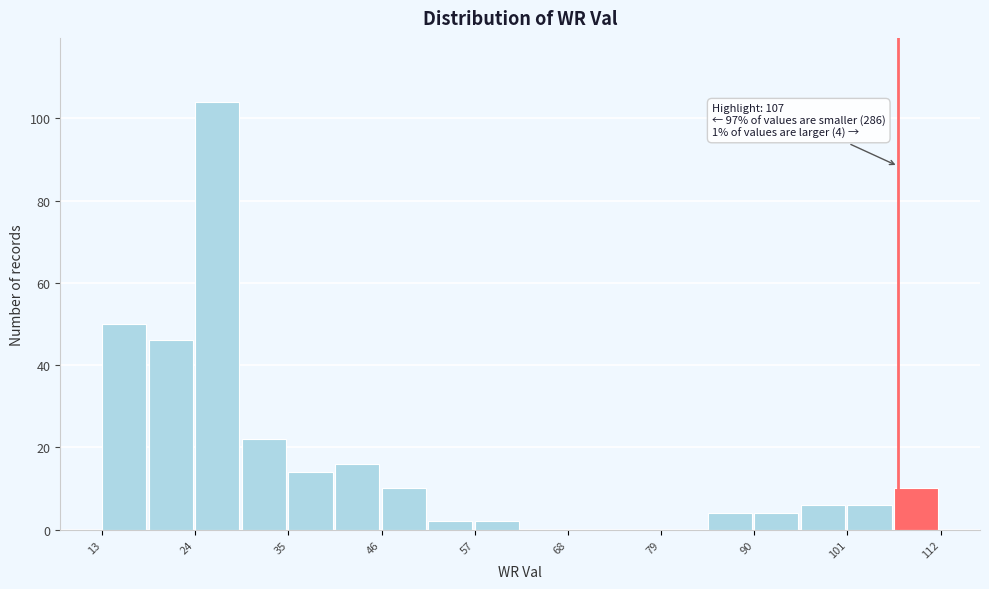

Around what value on the x-axis is the tallest bar? Give the approximate position of its centre, as read against the axis.

26